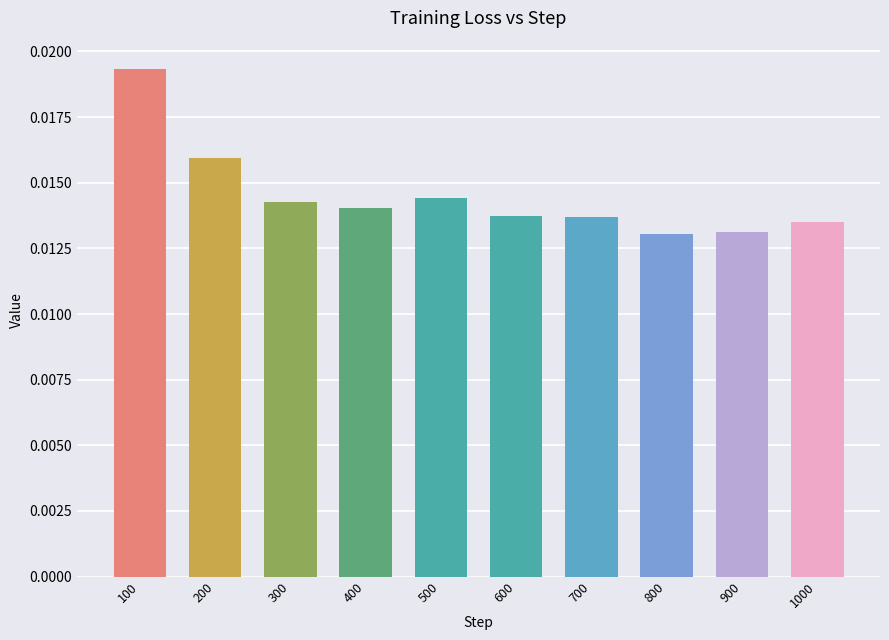

Count the values in the range 0 to 1.

10